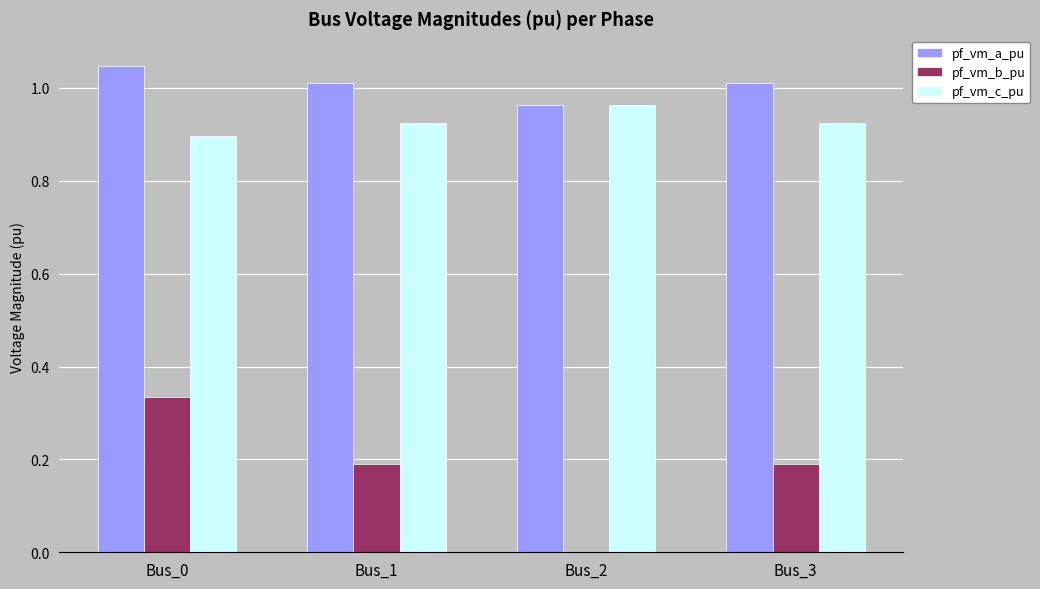

The value of pf_vm_b_pu at Bus_1 is 0.3. True or false?

False